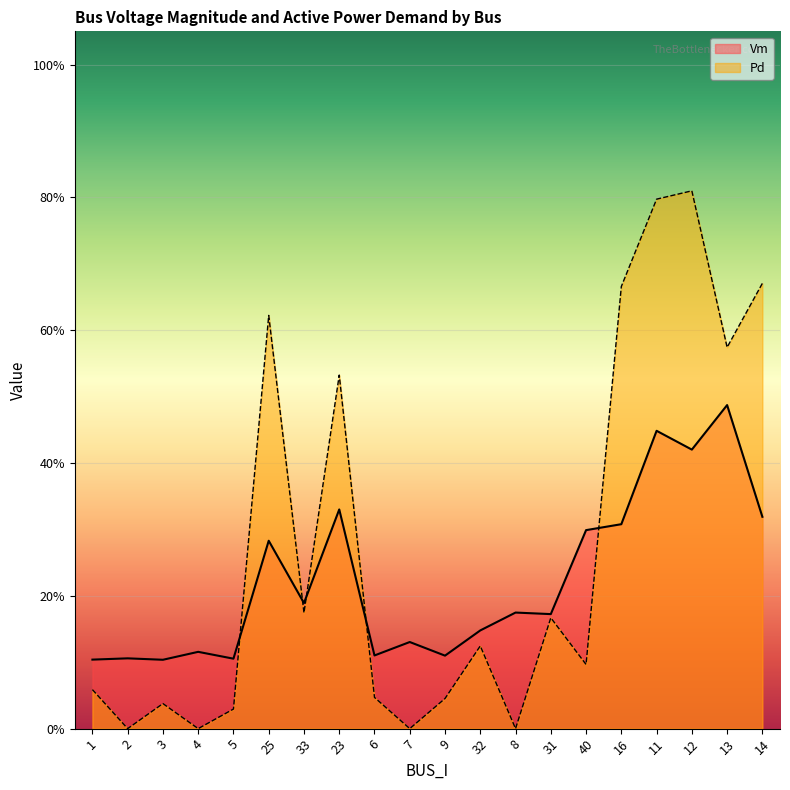

True or false: Vm has a value of 0.1 at 3.

True